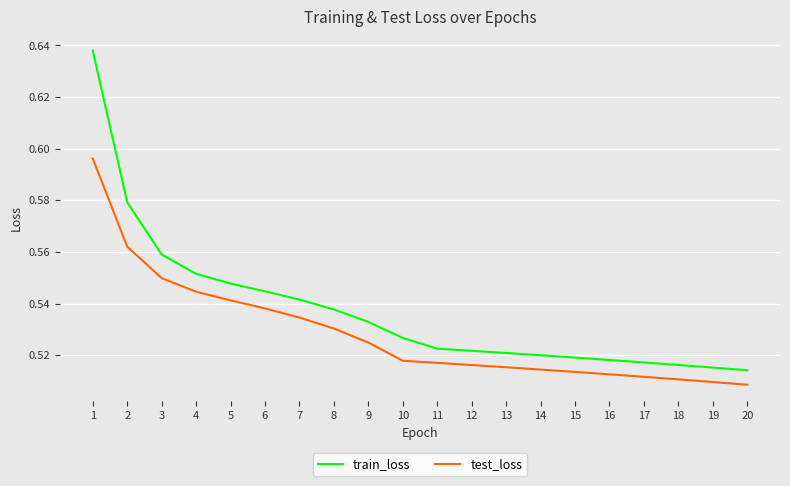

What is the sum of all train_loss values?

10.7